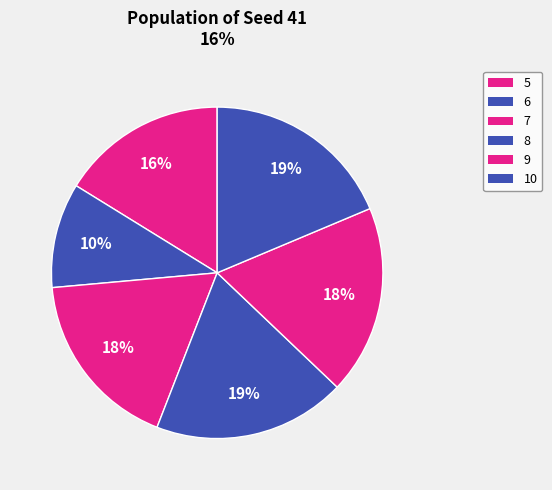

To the nearest percent, what portion does 10 represent?

19%